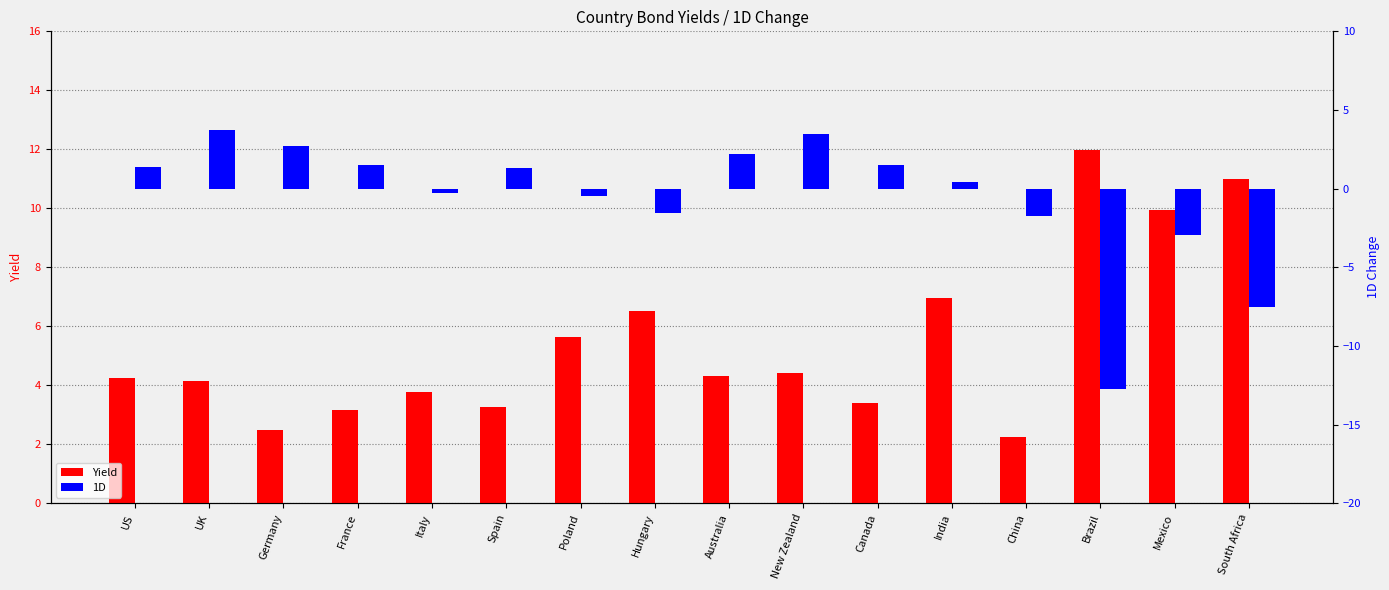

What is the difference between the highest and lowest values at India?

6.6